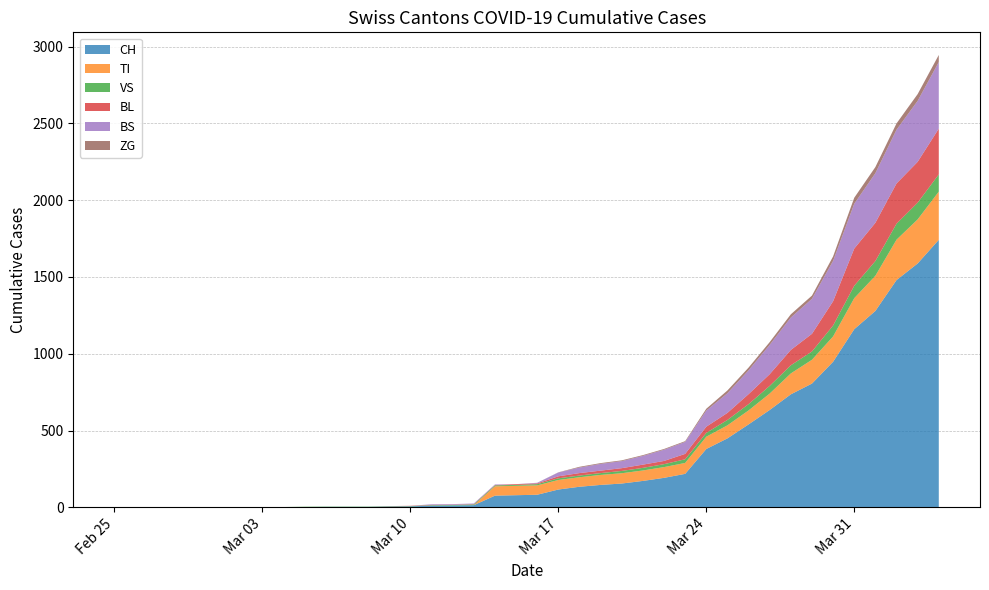

Reading left to right, what are all the values shown in this chart?

CH: 0=0	1=0	2=0	3=0	4=0	5=0	6=0	7=0	8=0	9=2	10=3	11=3	12=3	13=5	14=6	15=11	16=12	17=14	18=76	19=79	20=82	21=116	22=134	23=146	24=155	25=172	26=192	27=218	28=380	29=449	30=540	31=634	32=736	33=806	34=948	35=1160	36=1279	37=1480	38=1588	39=1742
TI: 0=0	1=0	2=0	3=0	4=0	5=0	6=0	7=0	8=0	9=0	10=0	11=0	12=0	13=0	14=0	15=0	16=0	17=0	18=61	19=61	20=61	21=62	22=62	23=65	24=67	25=68	26=70	27=71	28=80	29=85	30=91	31=107	32=136	33=155	34=165	35=202	36=229	37=263	38=287	39=314
VS: 0=0	1=0	2=0	3=2	4=2	5=2	6=2	7=2	8=2	9=2	10=2	11=2	12=2	13=2	14=2	15=3	16=3	17=5	18=6	19=6	20=8	21=11	22=11	23=12	24=15	25=17	26=19	27=24	28=25	29=35	30=41	31=50	32=53	33=54	34=71	35=81	36=96	37=104	38=109	39=112
BL: 0=0	1=0	2=0	3=0	4=0	5=0	6=0	7=0	8=0	9=0	10=0	11=0	12=0	13=1	14=2	15=2	16=2	17=2	18=2	19=5	20=5	21=13	22=16	23=16	24=18	25=21	26=21	27=35	28=40	29=46	30=65	31=76	32=100	33=115	34=158	35=242	36=249	37=262	38=266	39=298
BS: 0=0	1=0	2=0	3=0	4=0	5=0	6=0	7=0	8=0	9=0	10=0	11=0	12=0	13=0	14=0	15=4	16=4	17=4	18=4	19=0	20=4	21=25	22=36	23=44	24=46	25=57	26=73	27=78	28=105	29=128	30=155	31=191	32=211	33=228	34=263	35=292	36=323	37=350	38=397	39=434
ZG: 0=0	1=0	2=0	3=0	4=0	5=0	6=0	7=0	8=0	9=0	10=0	11=0	12=0	13=0	14=0	15=0	16=0	17=0	18=0	19=0	20=0	21=1	22=5	23=5	24=5	25=5	26=5	27=5	28=12	29=18	30=18	31=18	32=21	33=21	34=29	35=39	36=40	37=41	38=44	39=46